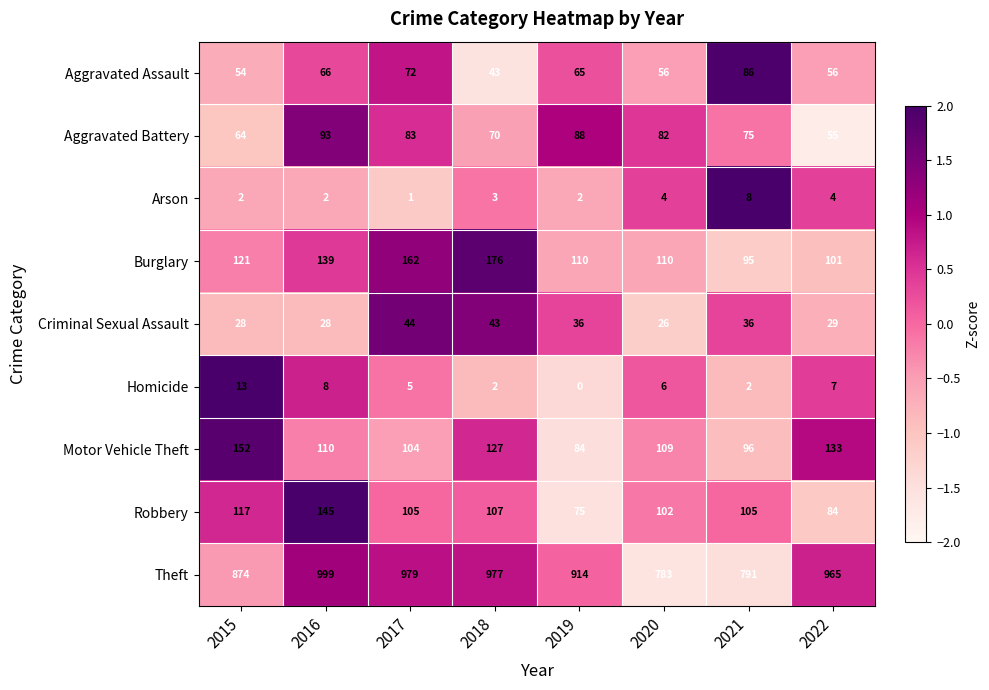

Count the Arson values in the range 2 to 4.

6